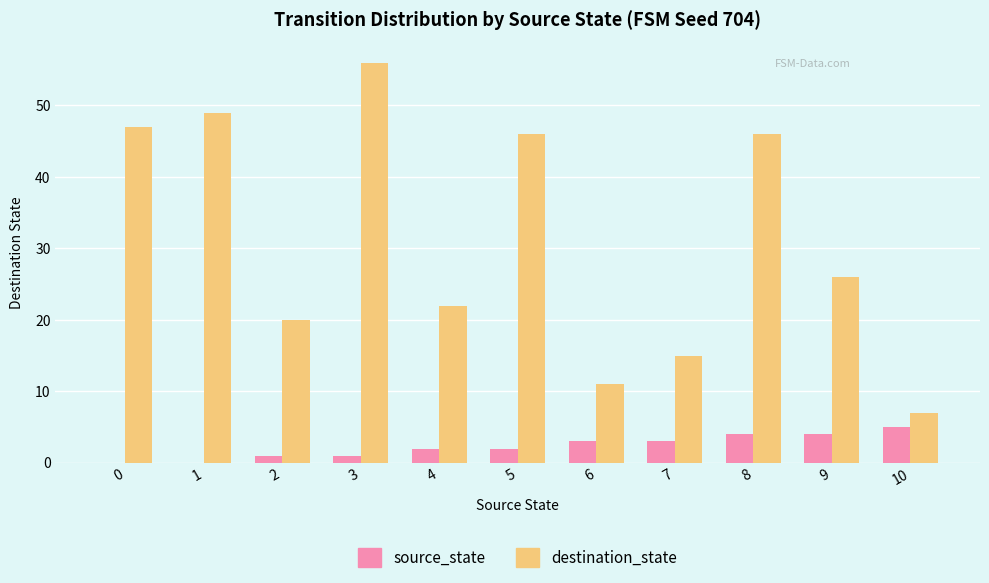

Which series changed the most between 3 and 10?

destination_state